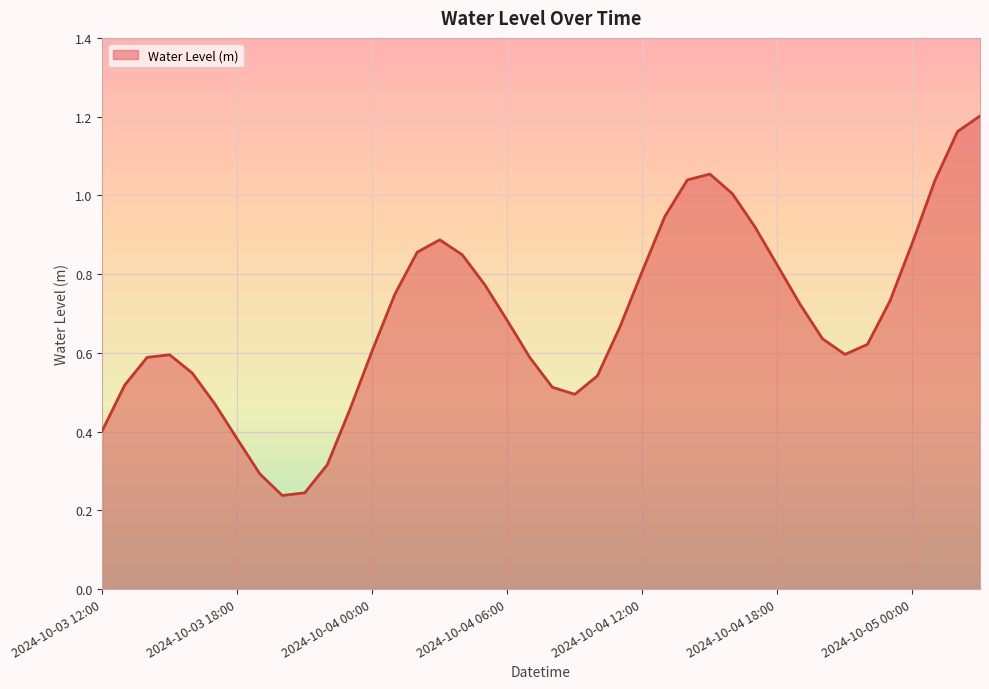

Which label corresponds to the smallest value in the chart?

2024-10-03 20:00